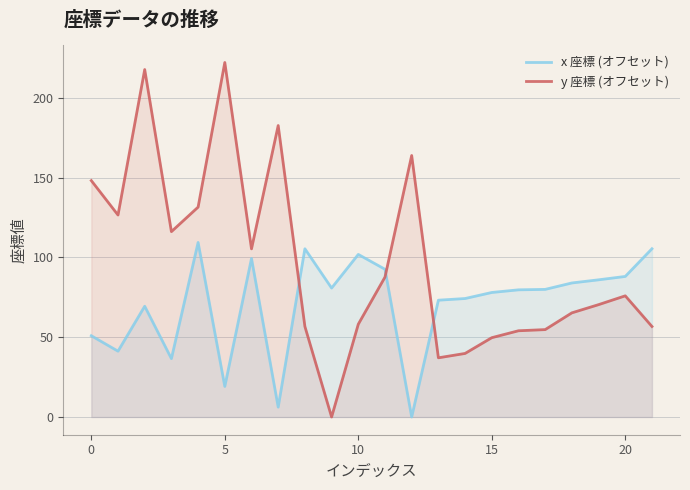

Does the chart display data point markers on the line(s)?

No